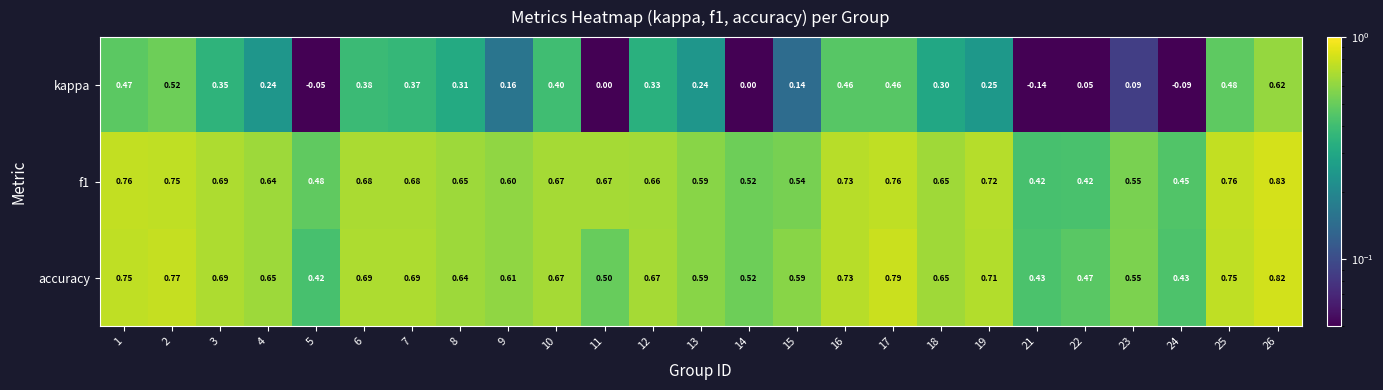

What is the spread (max minus min) of values at 12?

0.3